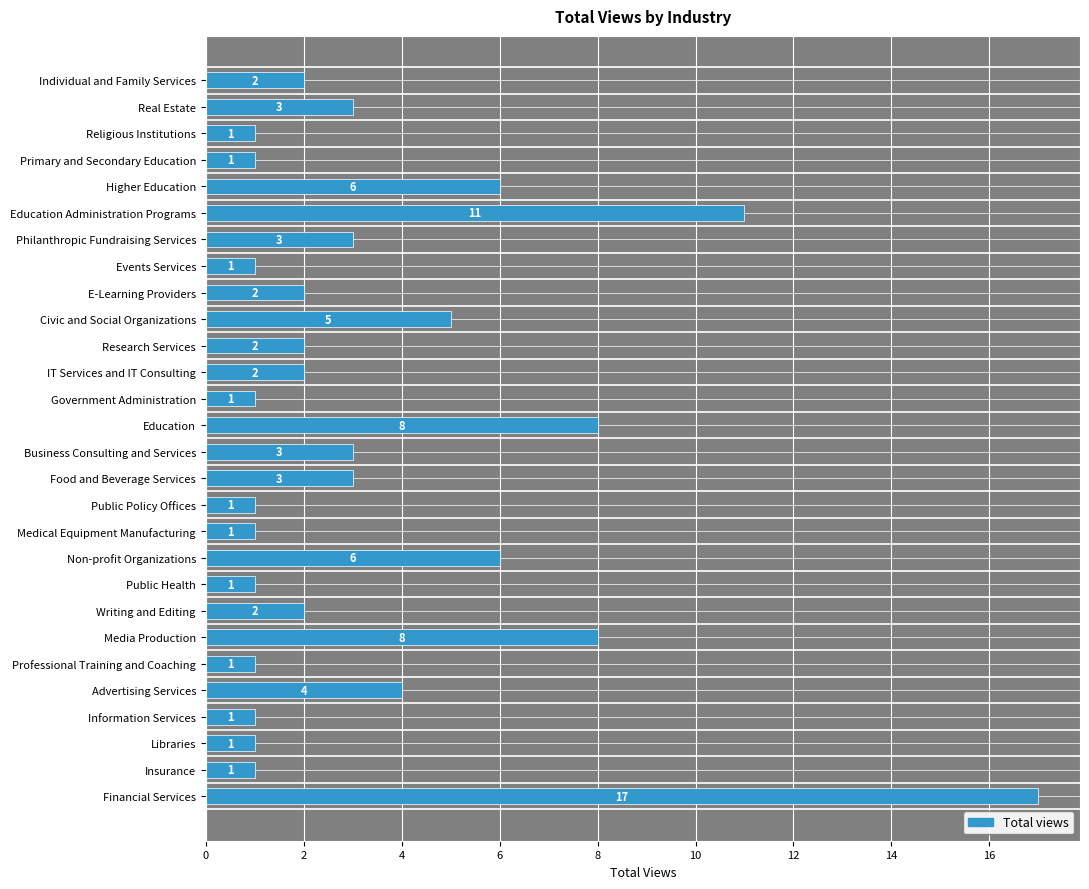

How many data points are less than 2?

11